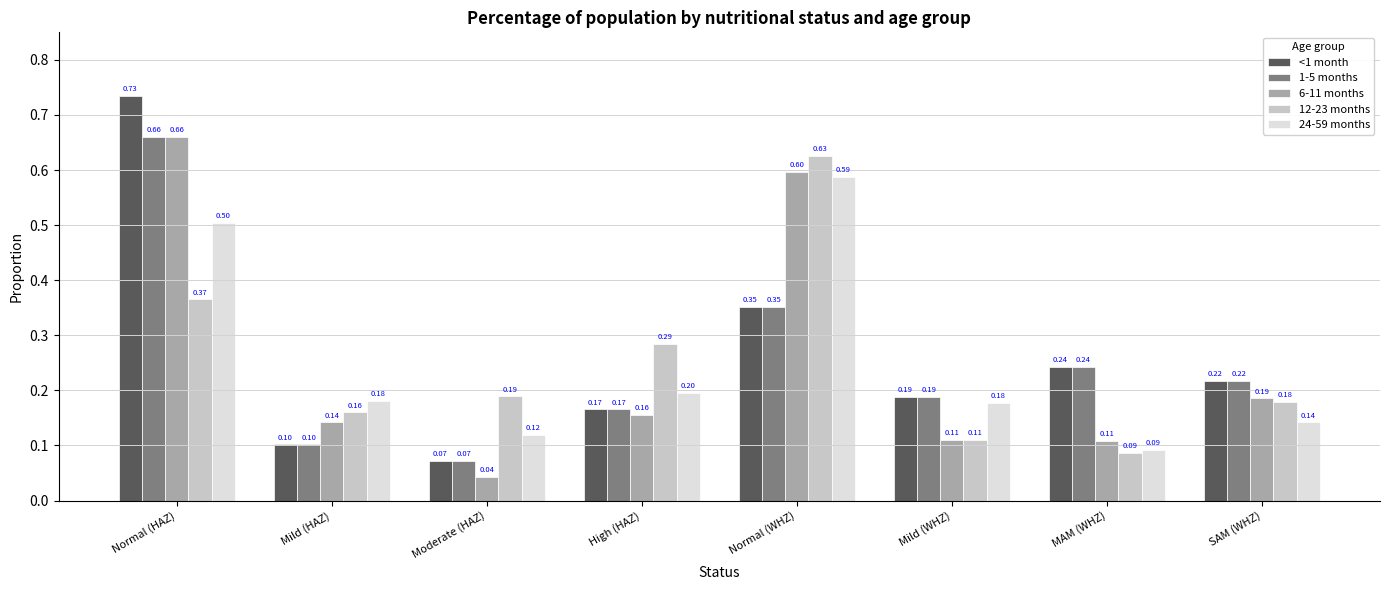

Which label corresponds to the largest value in the chart?

Normal (HAZ)